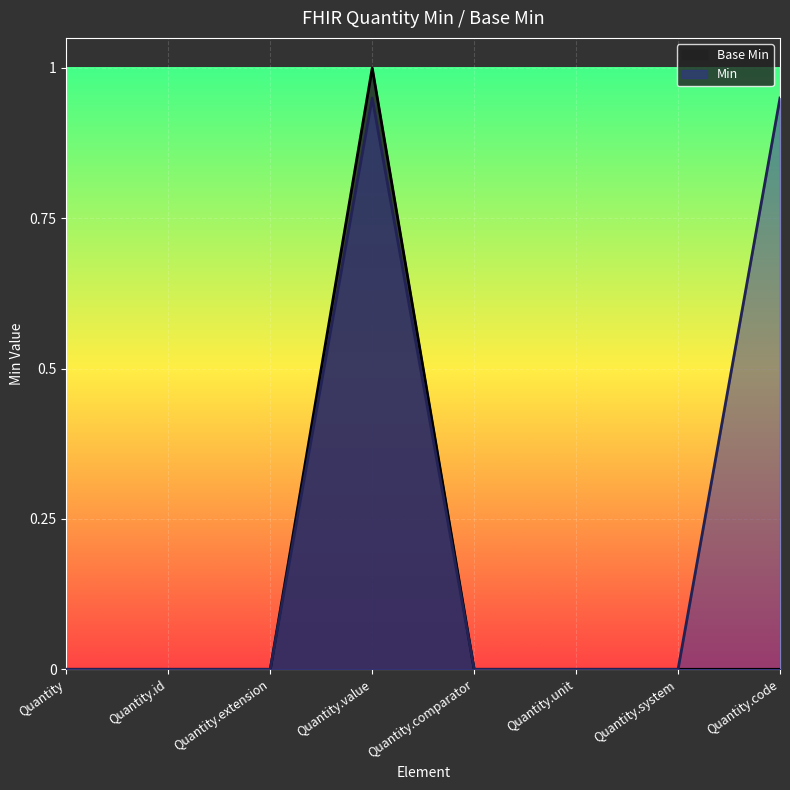

What is the label of the 1st point from the left?

Quantity